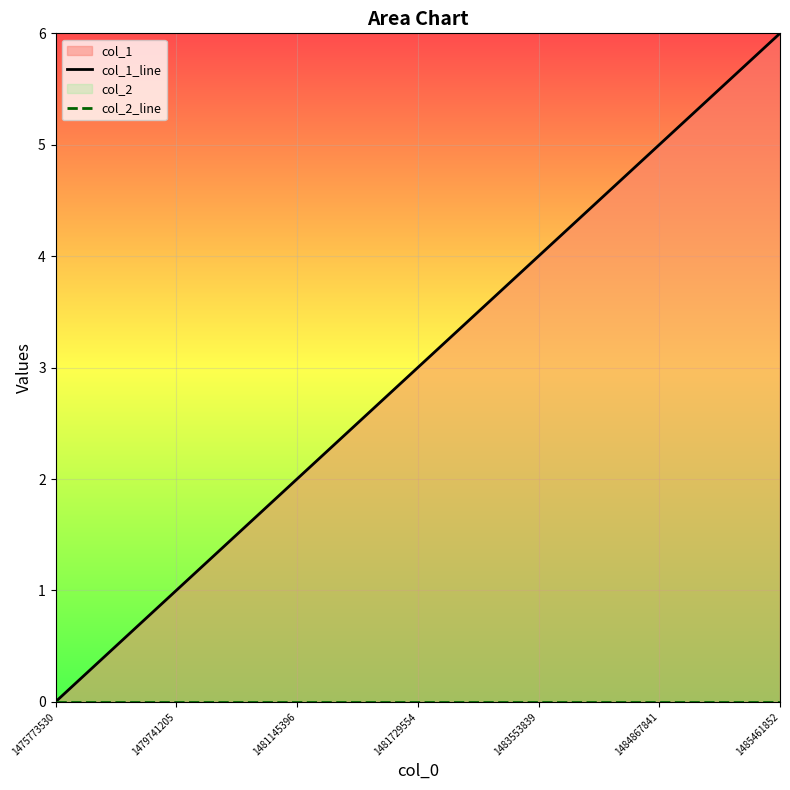

How many positive values does the col_1_line series have?

6